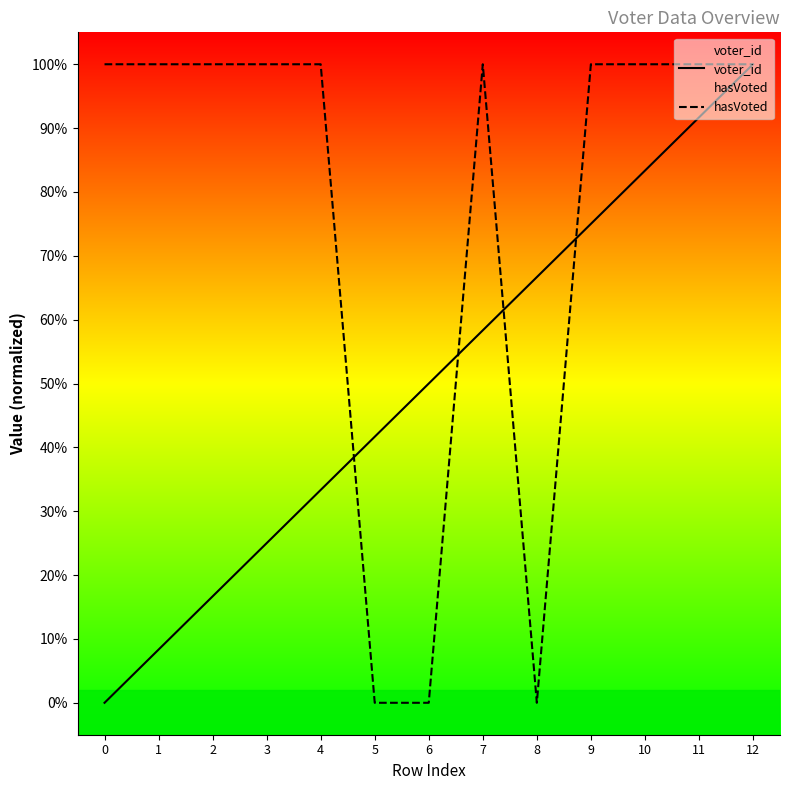

What is the total value across all series at 5?

0.4